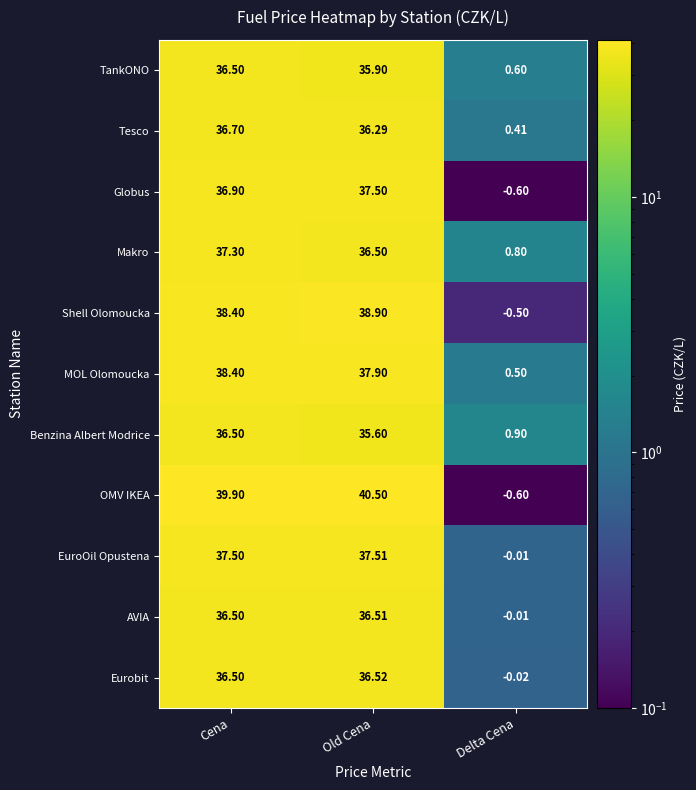

Rank the categories by MOL Olomoucka value from highest to lowest.

Cena, Old Cena, Delta Cena